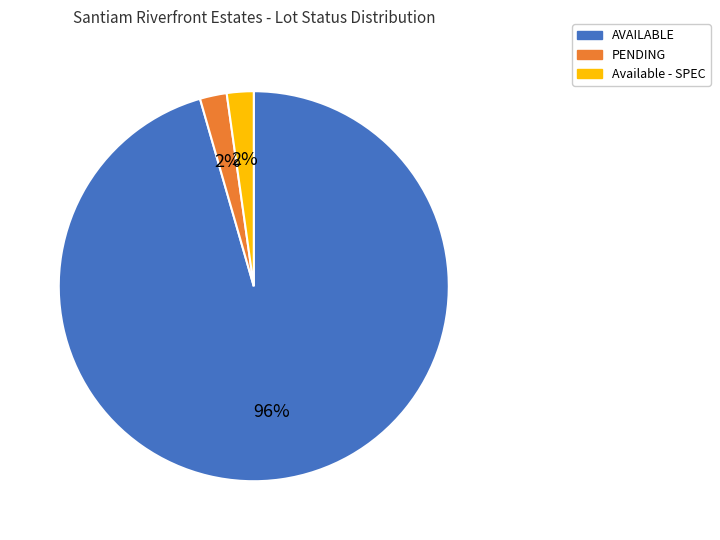

True or false: AVAILABLE accounts for 86% of the total.

False